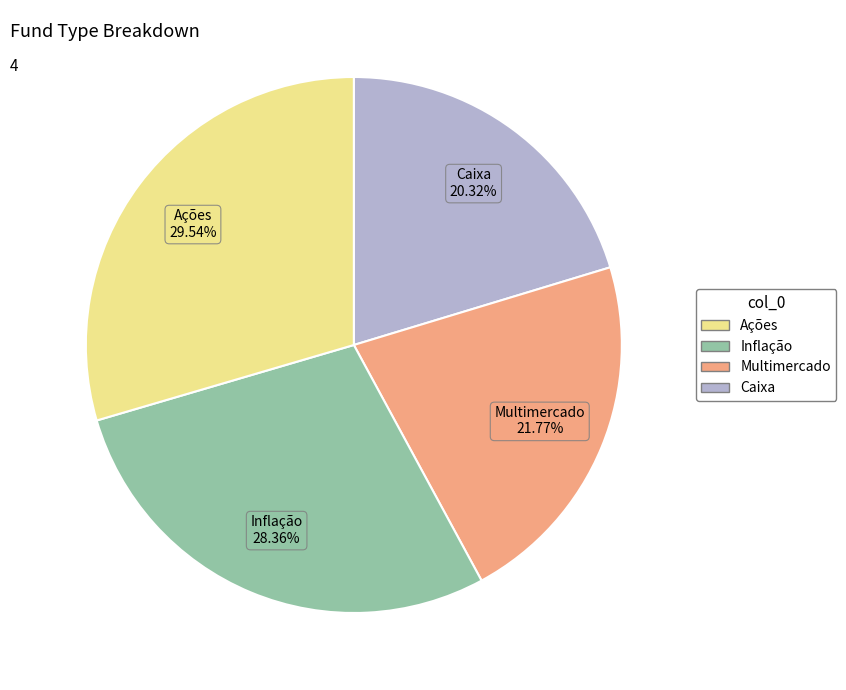

To the nearest percent, what is the average slice percentage?

25%